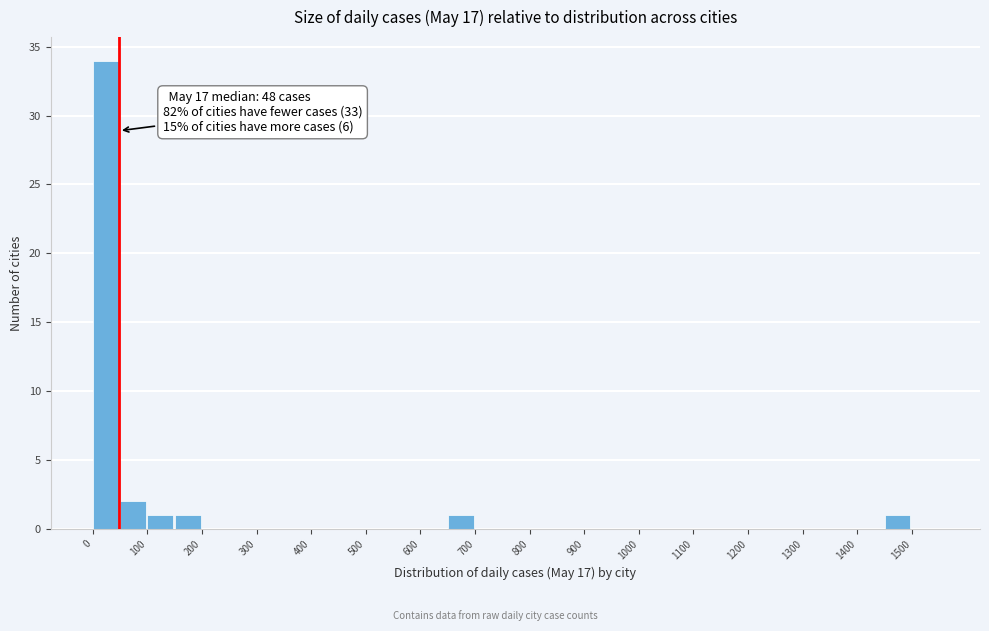

Which range on the x-axis has the tallest bar?

0 to 50